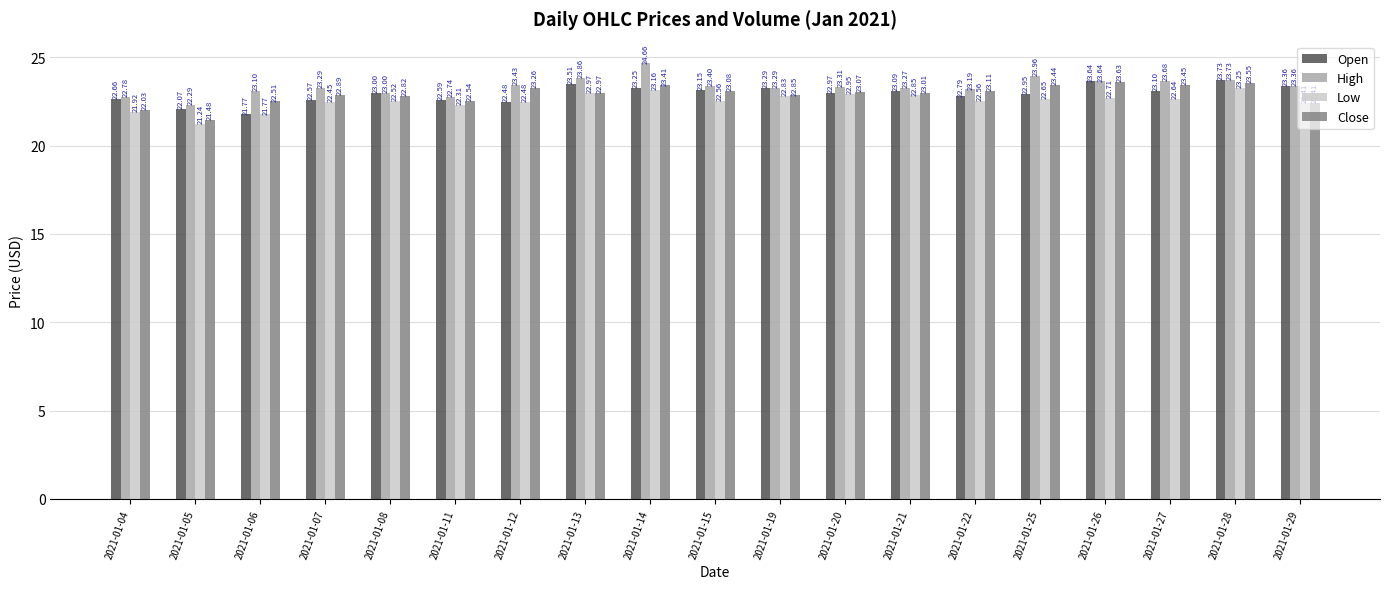

Rank the series by their maximum value, from lowest to highest.

Low, Close, Open, High